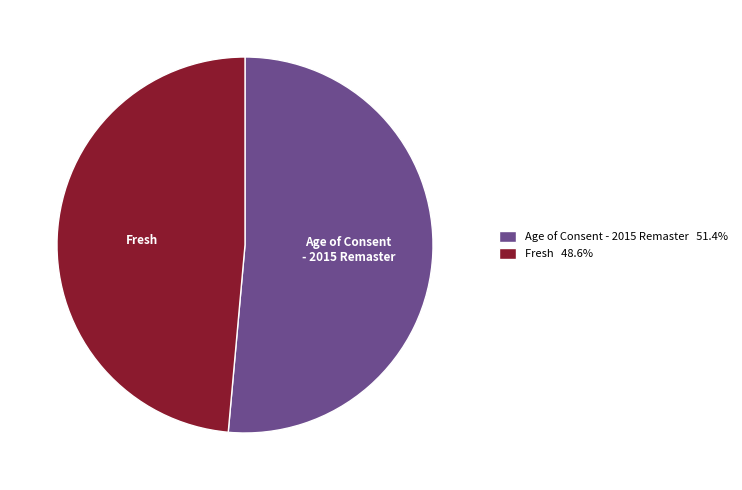

Is it true that Fresh is 34% of the pie?

False